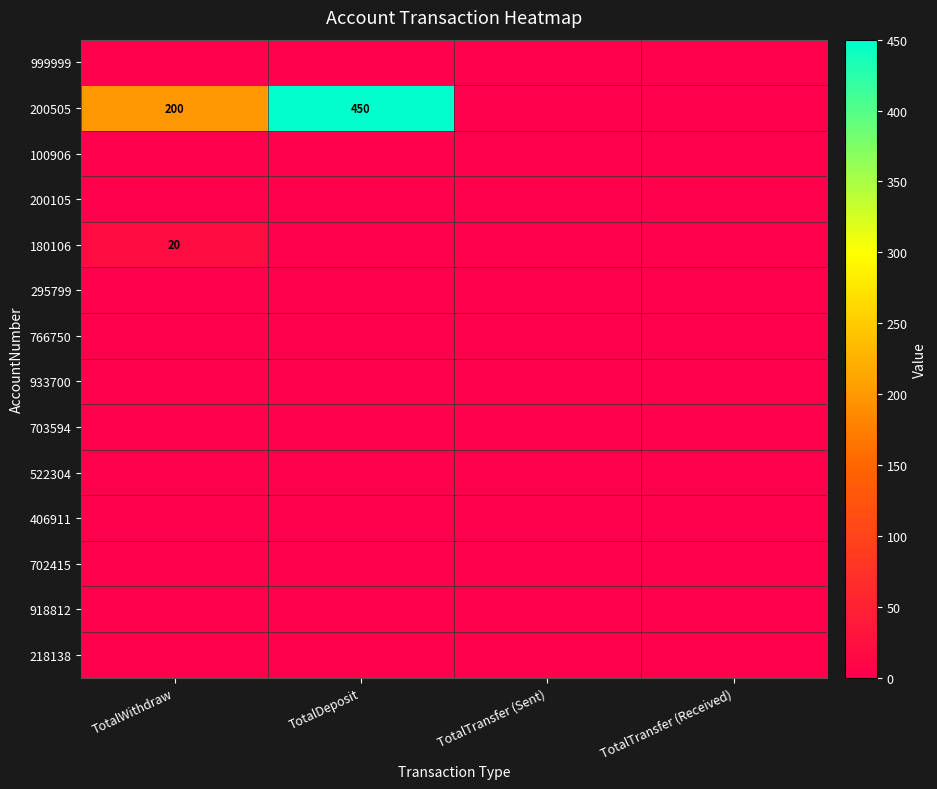

Rank the series by their maximum value, from lowest to highest.

999999, 100906, 200105, 295799, 766750, 933700, 703594, 522304, 406911, 702415, 918812, 218138, 180106, 200505